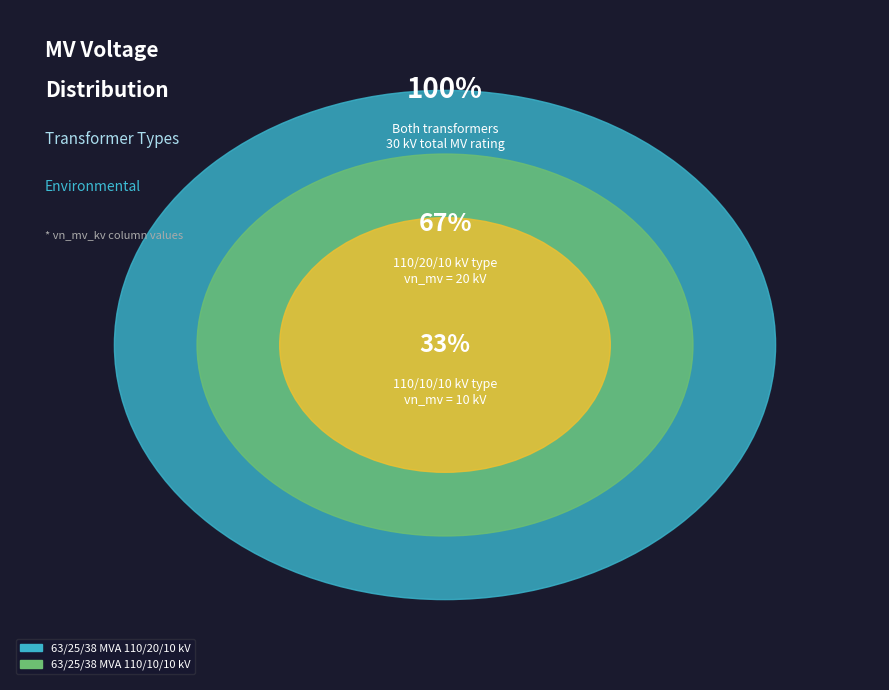

To the nearest percent, what is the difference between the 63/25/38 MVA 110/20/10 kV and 63/25/38 MVA 110/10/10 kV slice percentages?

33%